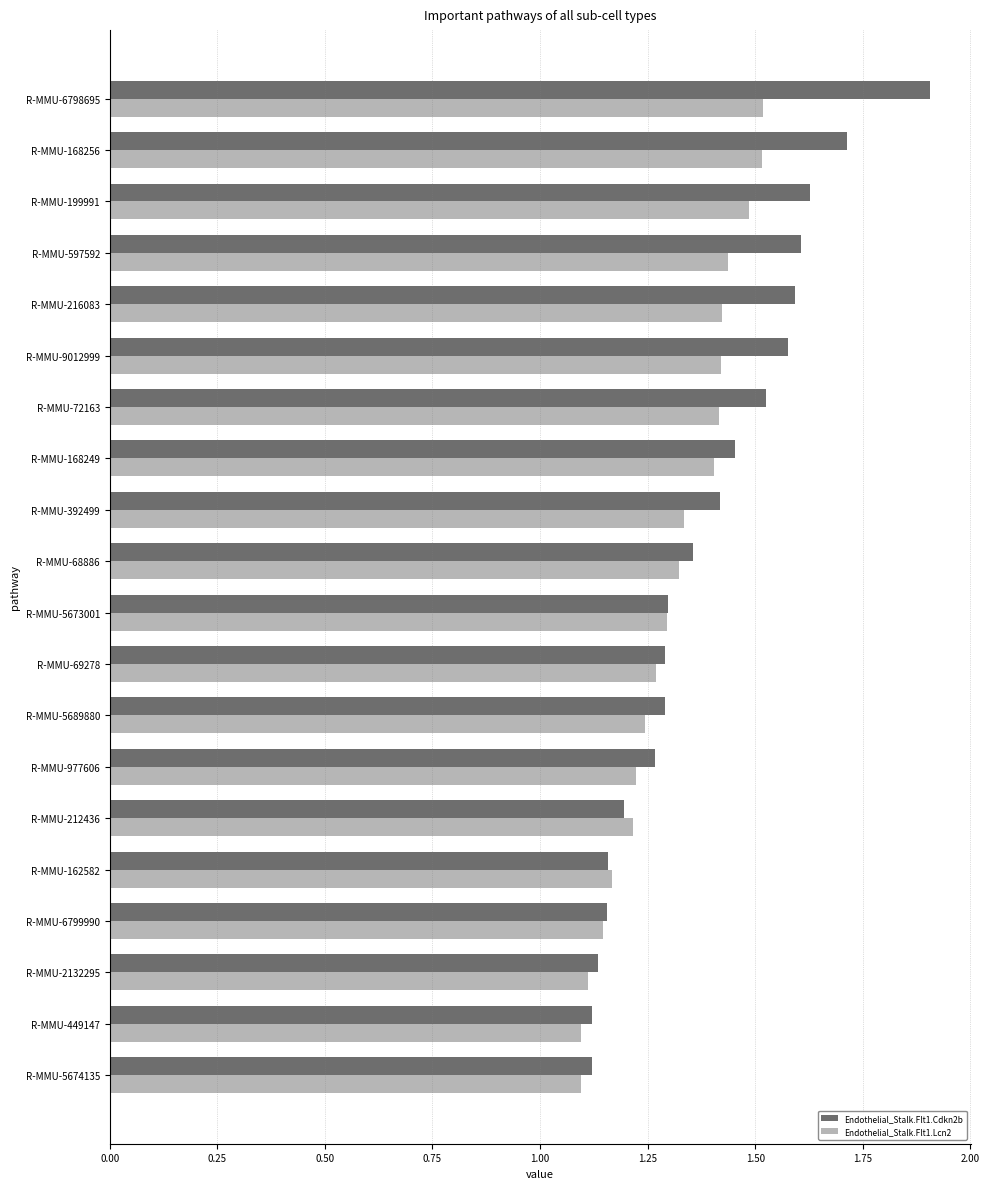

The value of Endothelial_Stalk.Flt1.Lcn2 at R-MMU-216083 is 1.4. True or false?

True